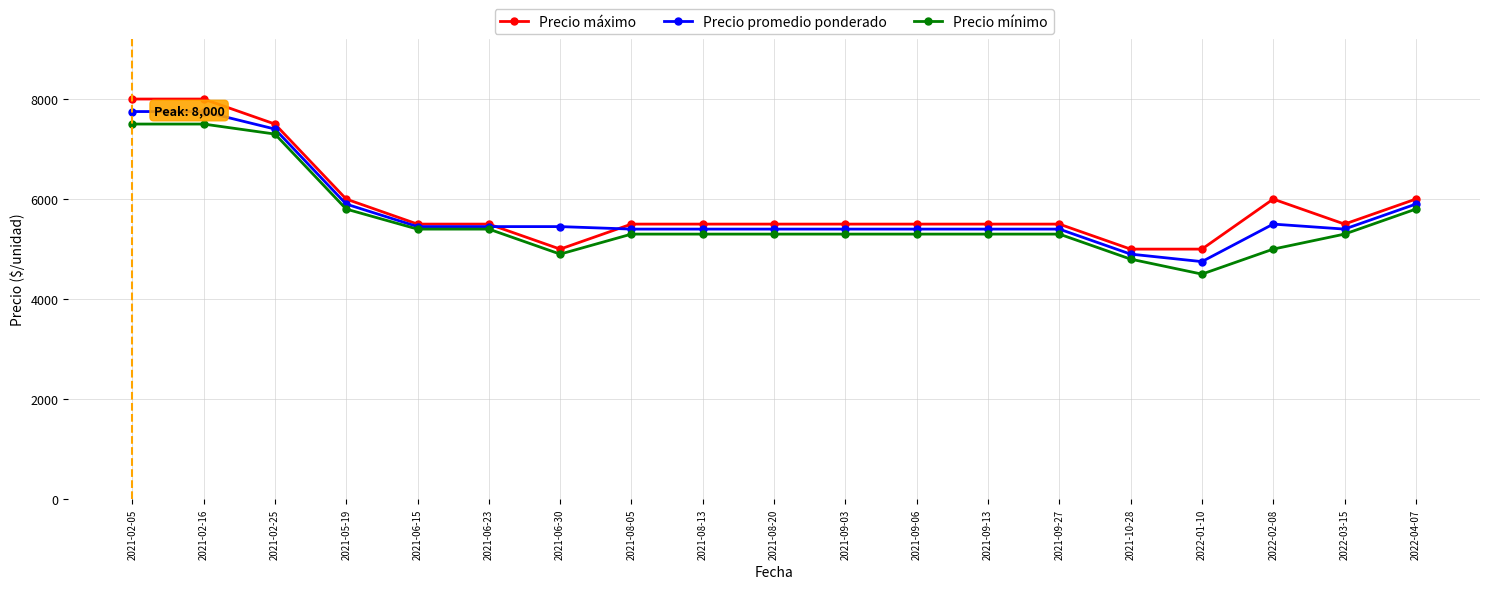

What is the lowest value of the Precio máximo series?

5000